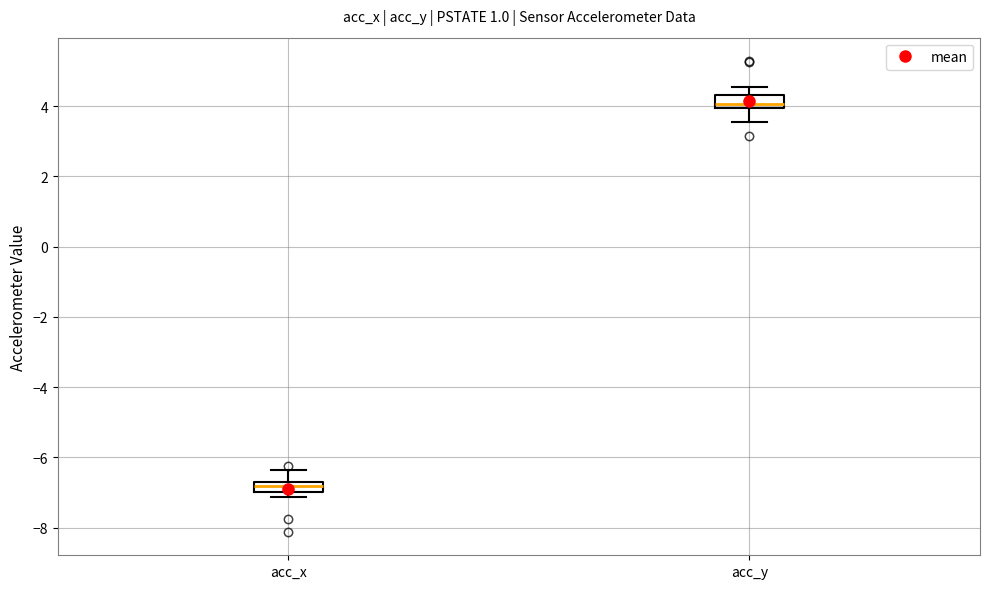

Which box's median line is the highest?

acc_y